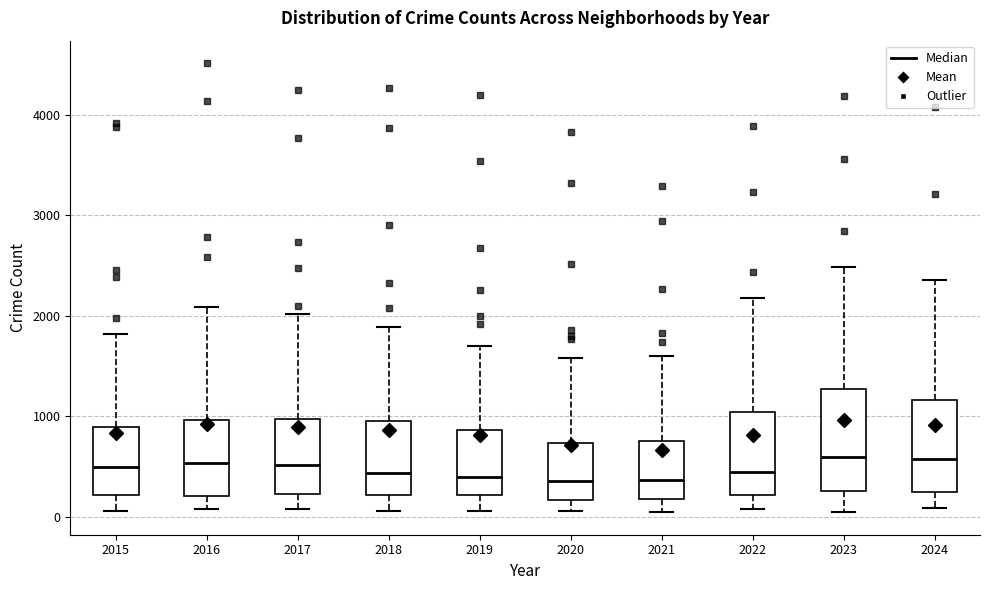

Reading left to right, read every box against the y-axis: the position of its median line, the range the box covers, and the ends of its whiskers. The values are not printed on the chart, so give them approximately, as read against the axis.

2015: median 500, box 200 to 900, whiskers 100 to 1800
2016: median 500, box 200 to 1000, whiskers 100 to 2100
2017: median 500, box 200 to 1000, whiskers 100 to 2000
2018: median 400, box 200 to 900, whiskers 100 to 1900
2019: median 400, box 200 to 900, whiskers 100 to 1700
2020: median 400, box 200 to 700, whiskers 100 to 1600
2021: median 400, box 200 to 800, whiskers 0 to 1600
2022: median 400, box 200 to 1000, whiskers 100 to 2200
2023: median 600, box 300 to 1300, whiskers 100 to 2500
2024: median 600, box 200 to 1200, whiskers 100 to 2400